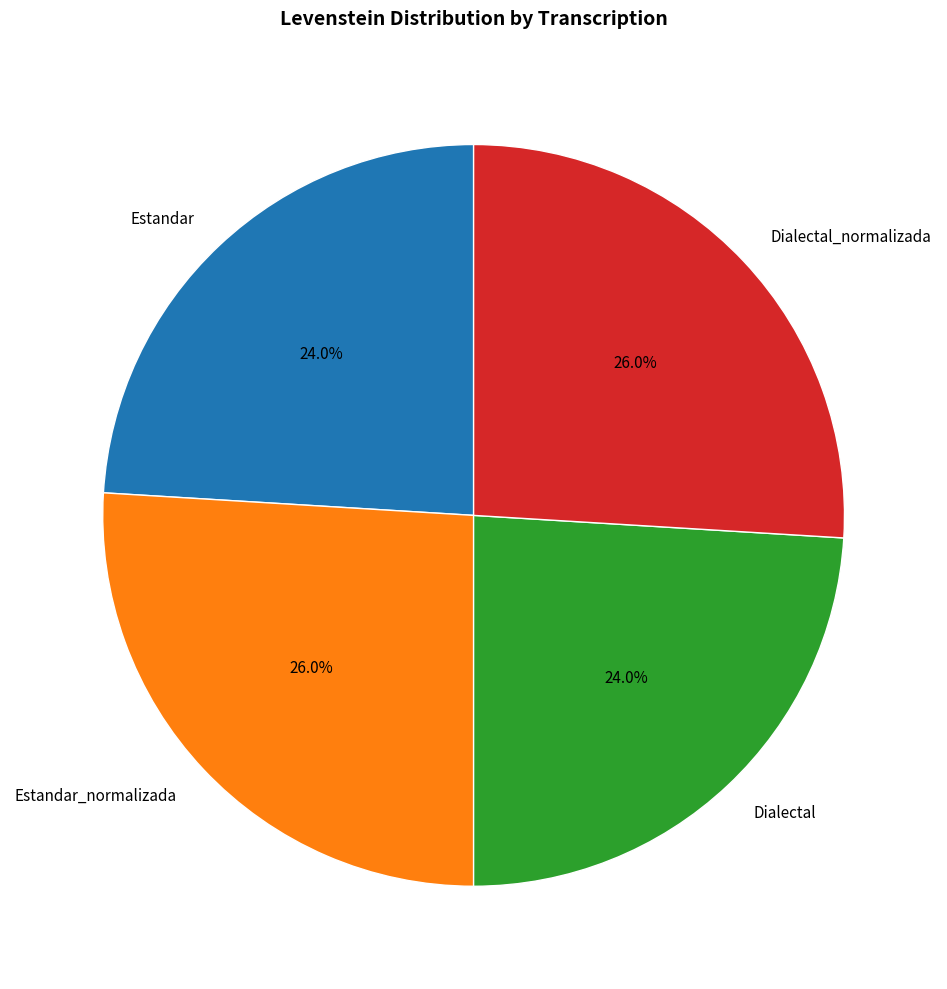

Is the sum of Dialectal and Estandar greater than half?

No